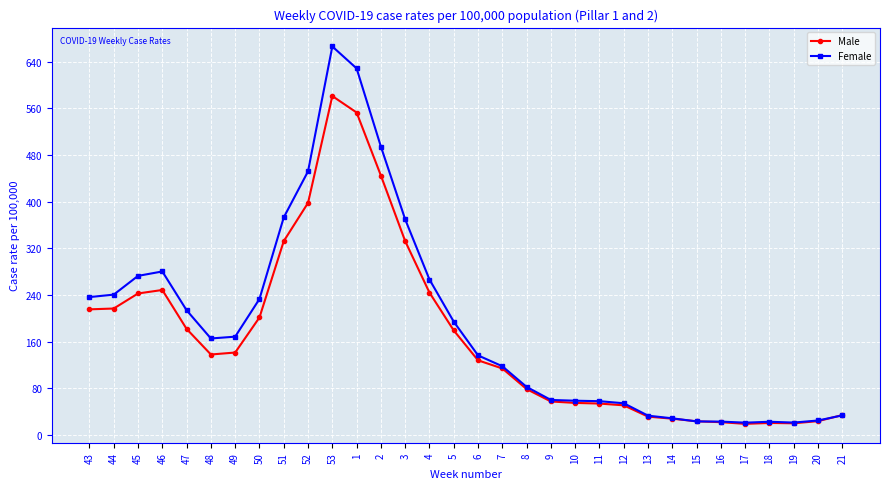

True or false: Male has a value of 179.0 at 5.

True